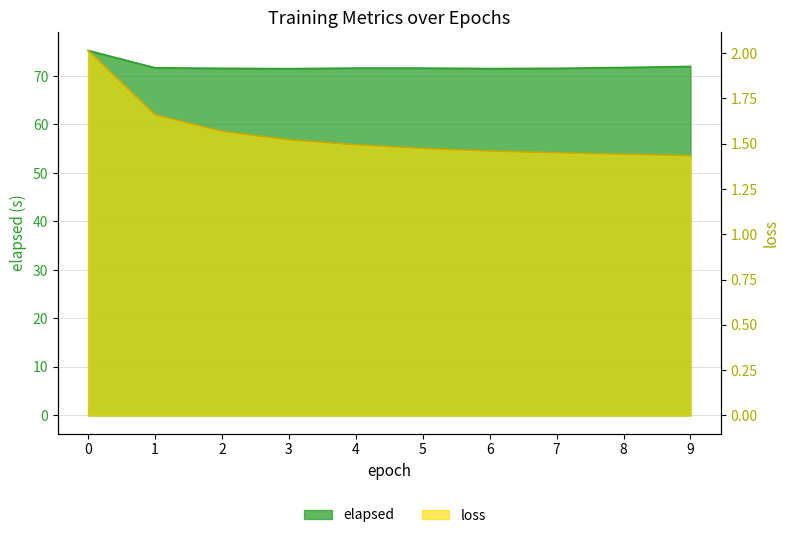

The loss series shows 2.9 at 1. True or false?

False